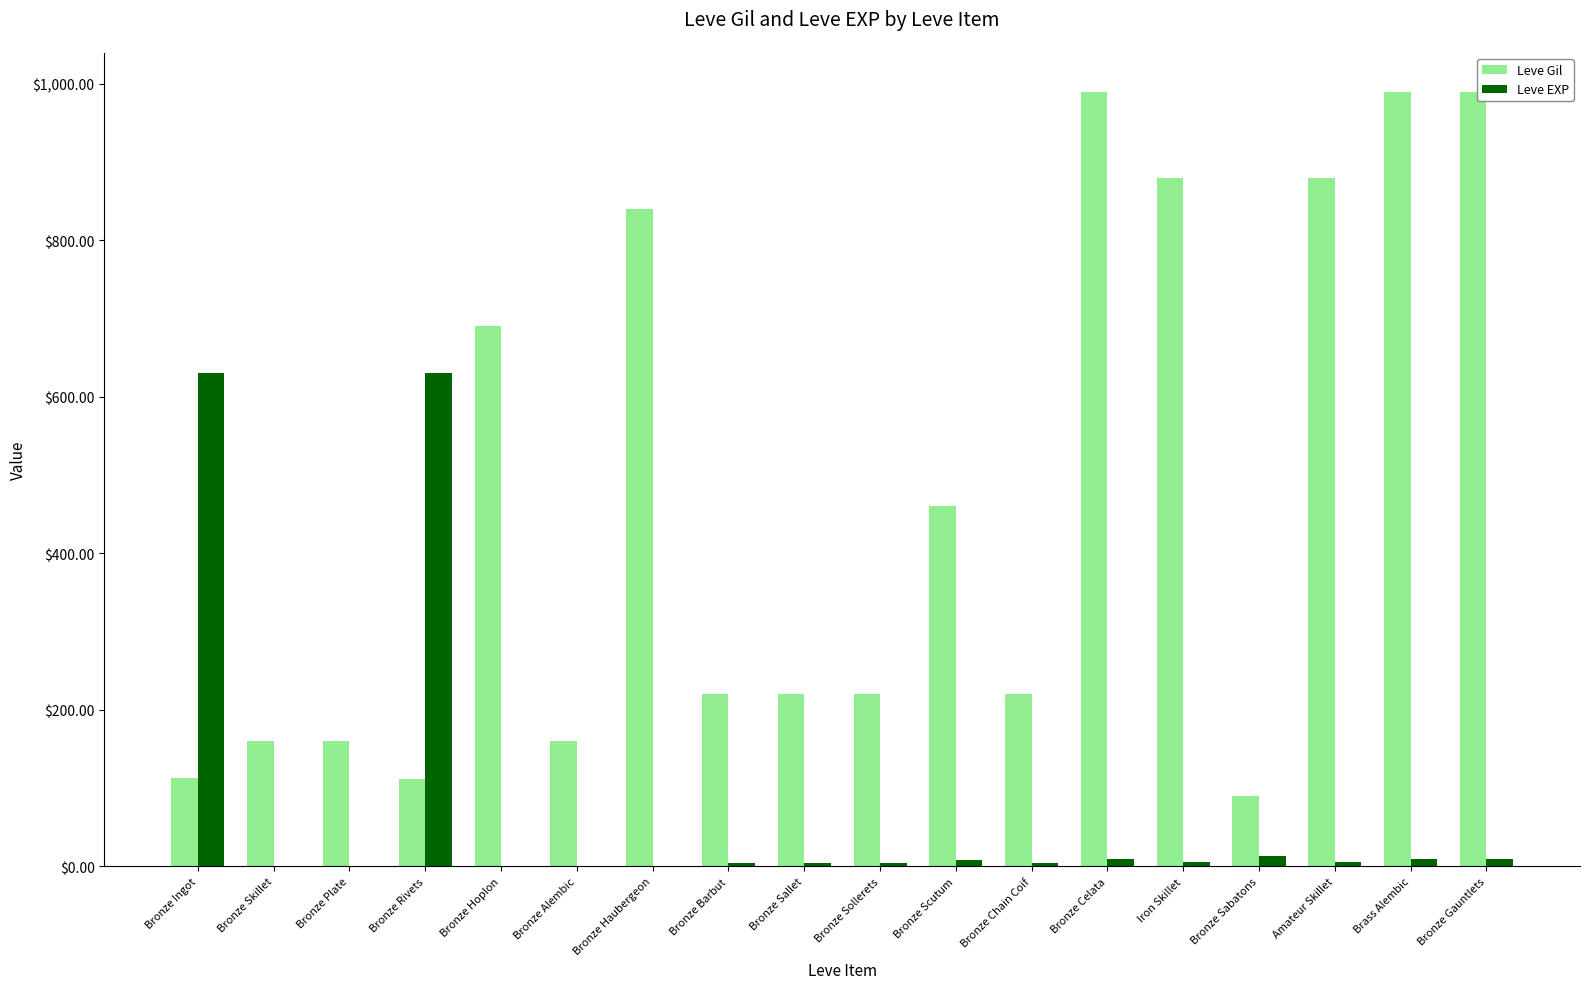

Is the value of Leve EXP at Brass Alembic greater than the value of Leve Gil at Bronze Hoplon?

No